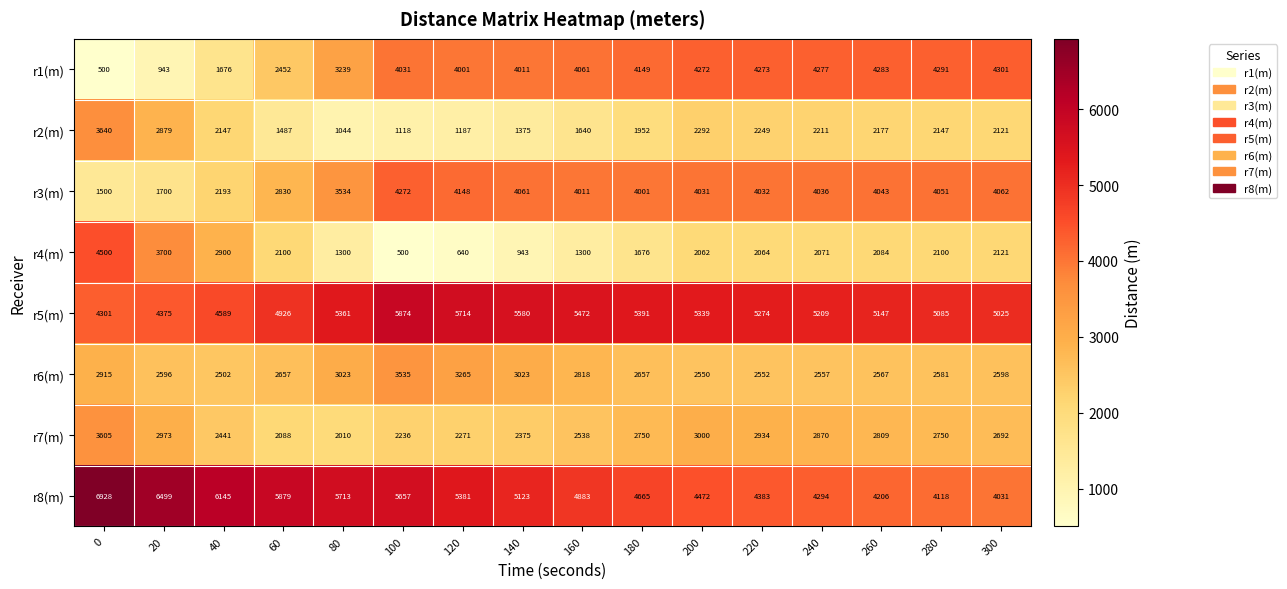

Is it true that r2(m) equals 1118 at 100?

True